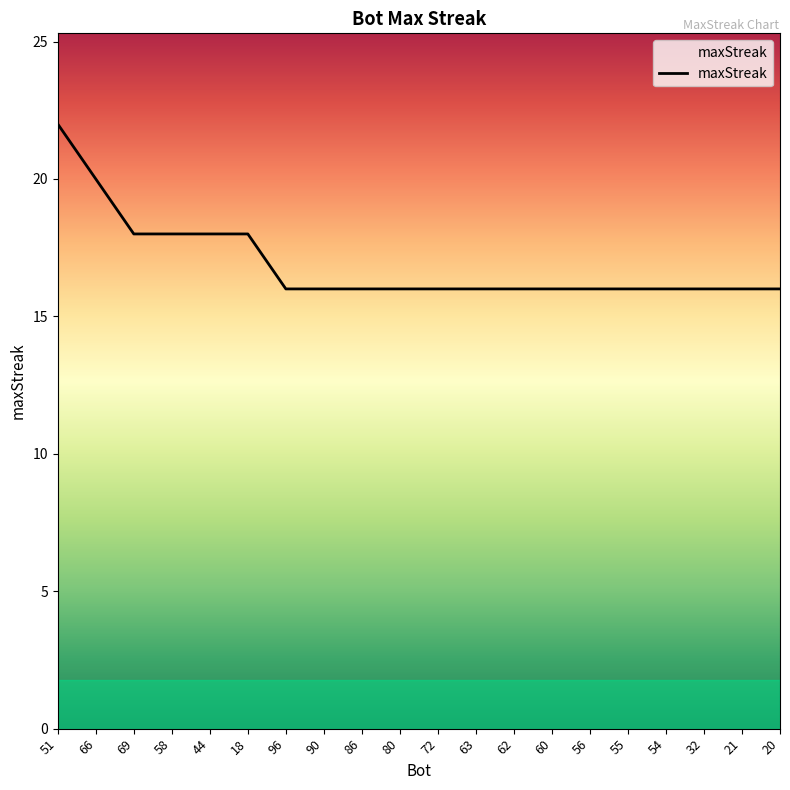

At which category does the chart reach its peak across all series?

51